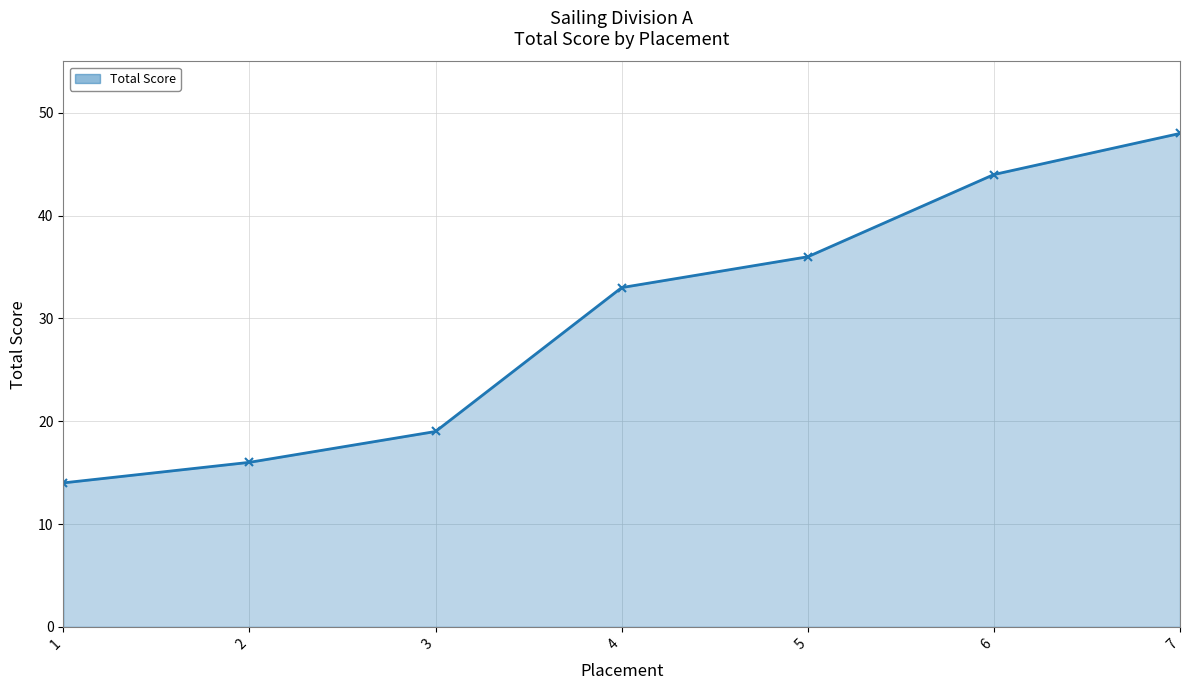

What is the difference between the second highest and second lowest values?

28